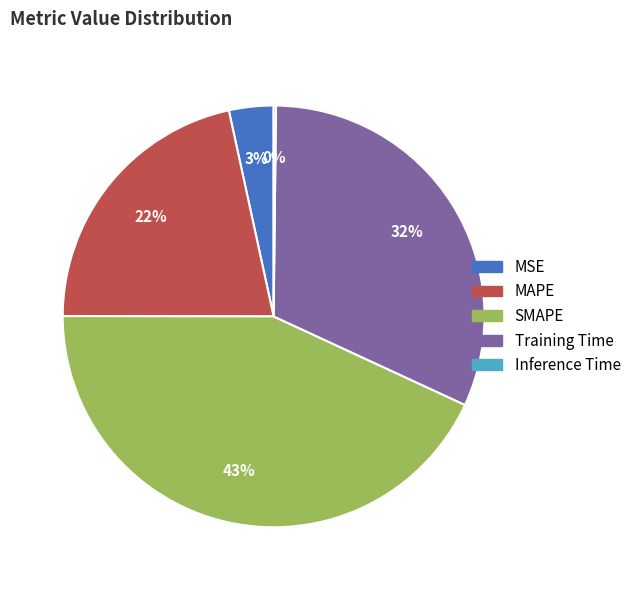

What is the largest slice in the pie chart?

SMAPE